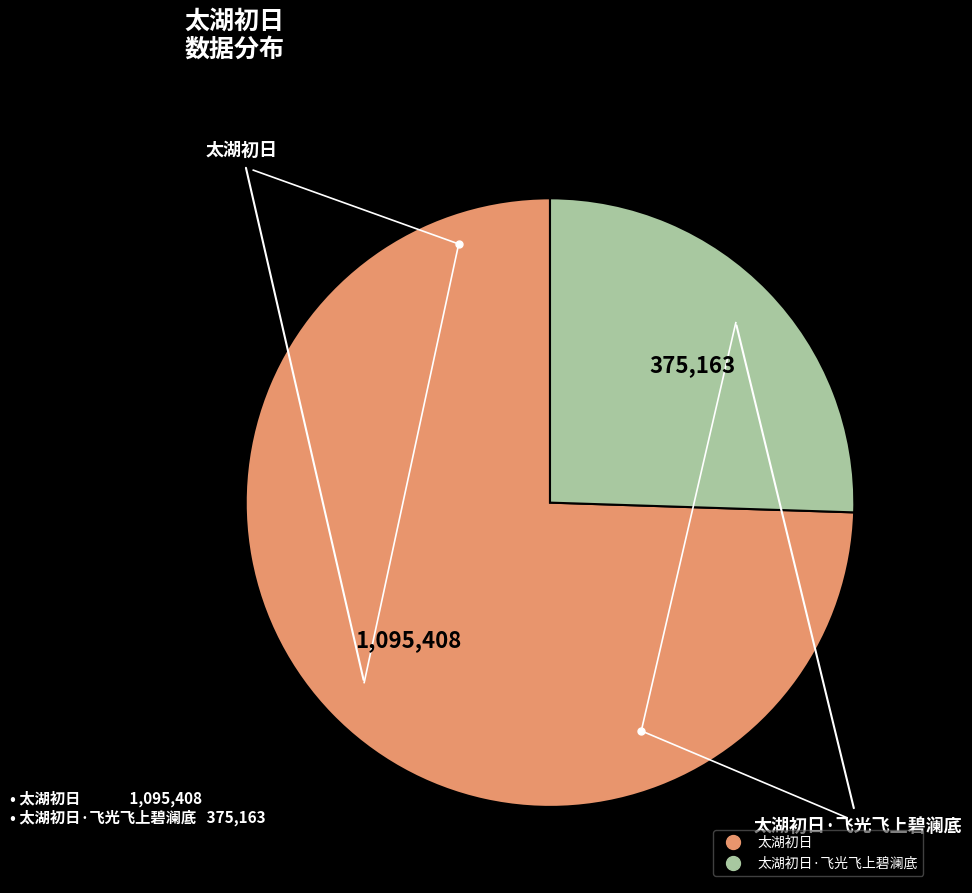

Between 太湖初日 and 太湖初日·飞光飞上碧澜底, which is larger?

太湖初日